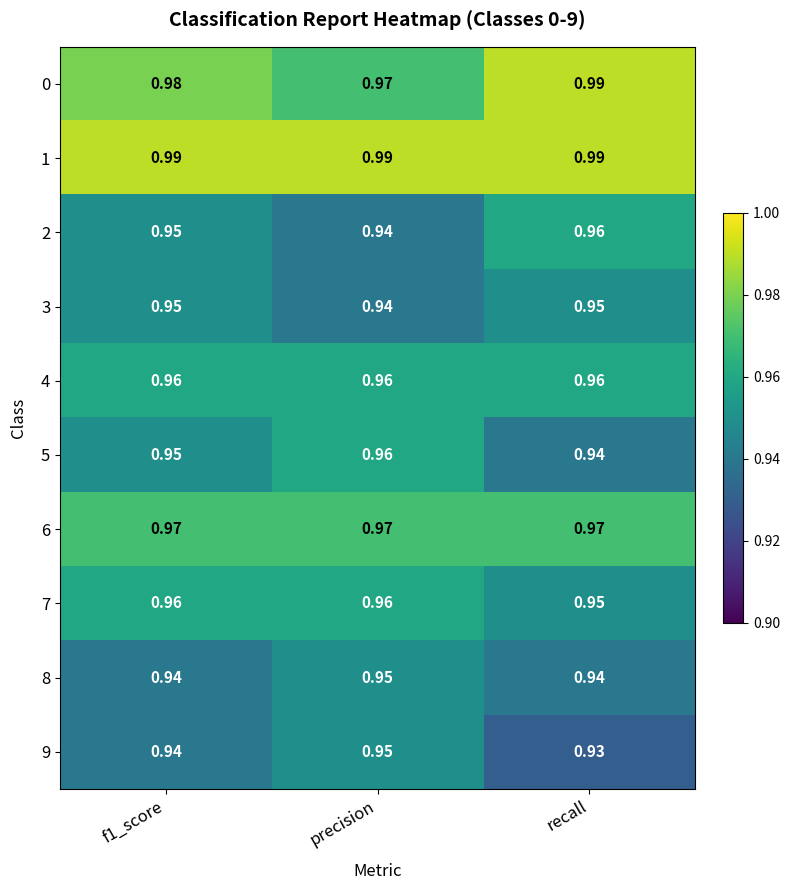

Where is 9 nearest to the value 0?

recall